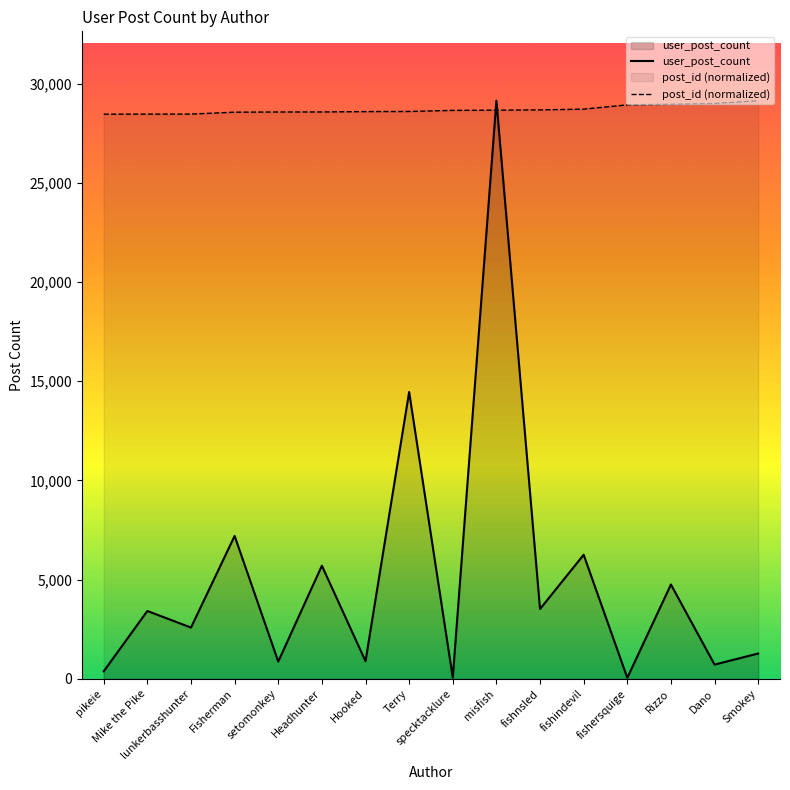

True or false: user_post_count and post_id (normalized) intersect in this chart.

True